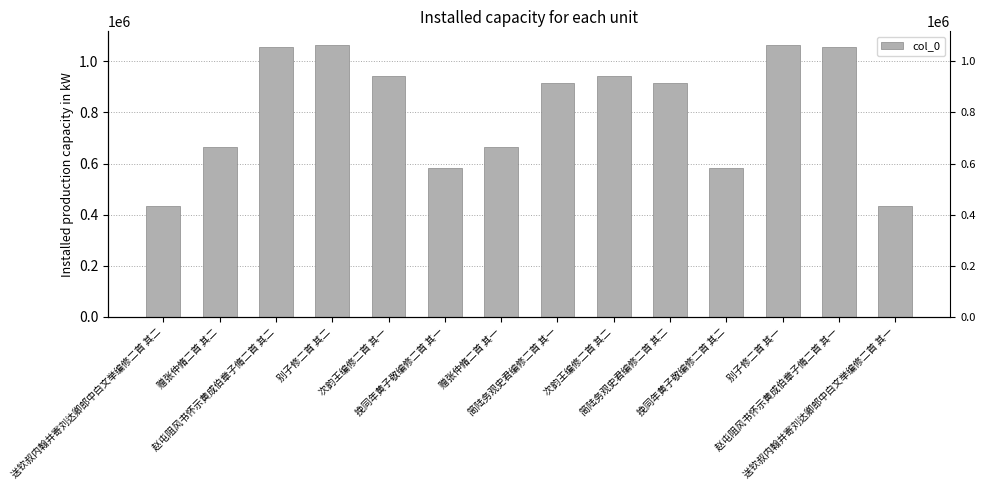

True or false: the data shows 1064297 at 别子修二首 其一.

True